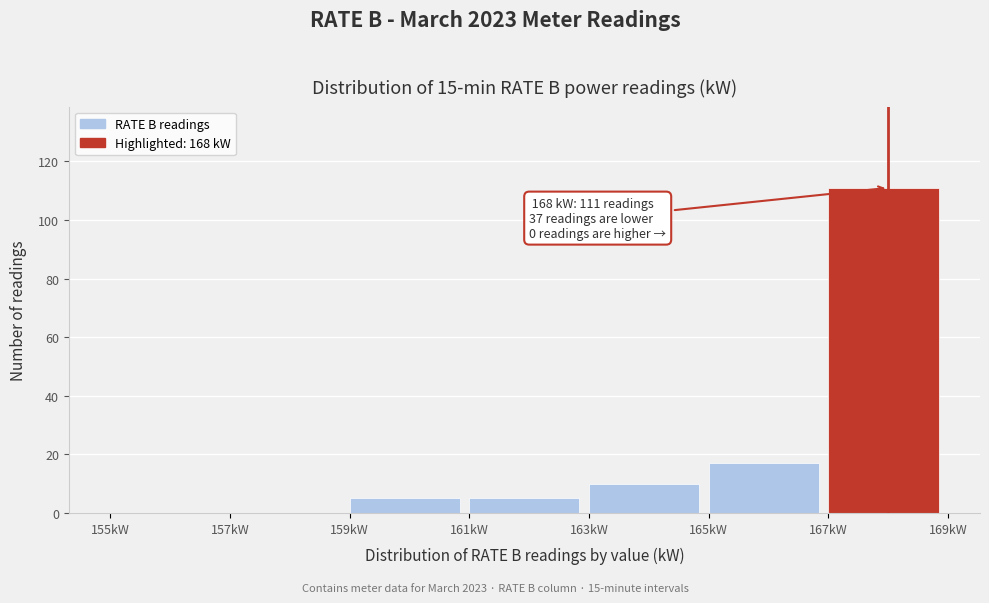

Which range on the x-axis has the tallest bar?

167 to 169